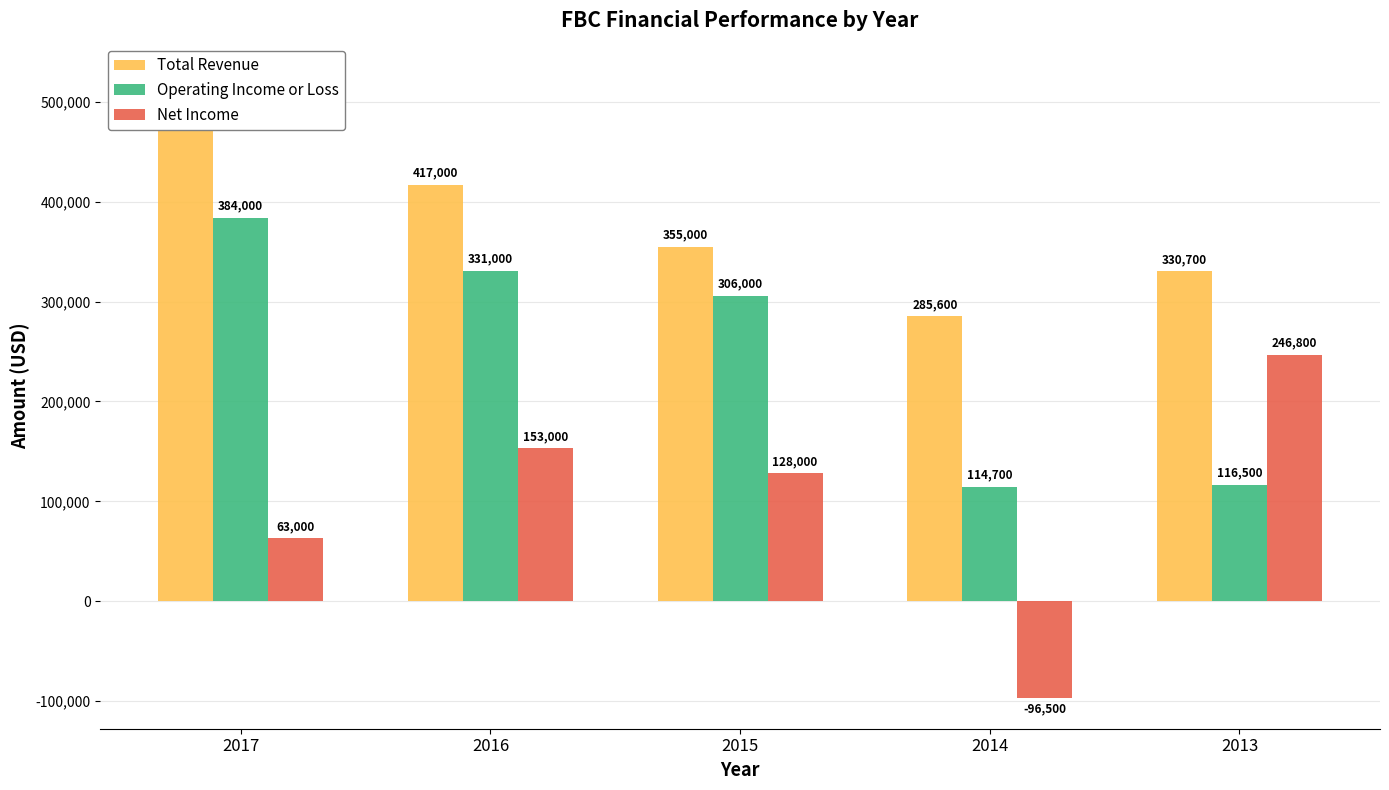

At how many categories does at least one series exceed 58164?

5